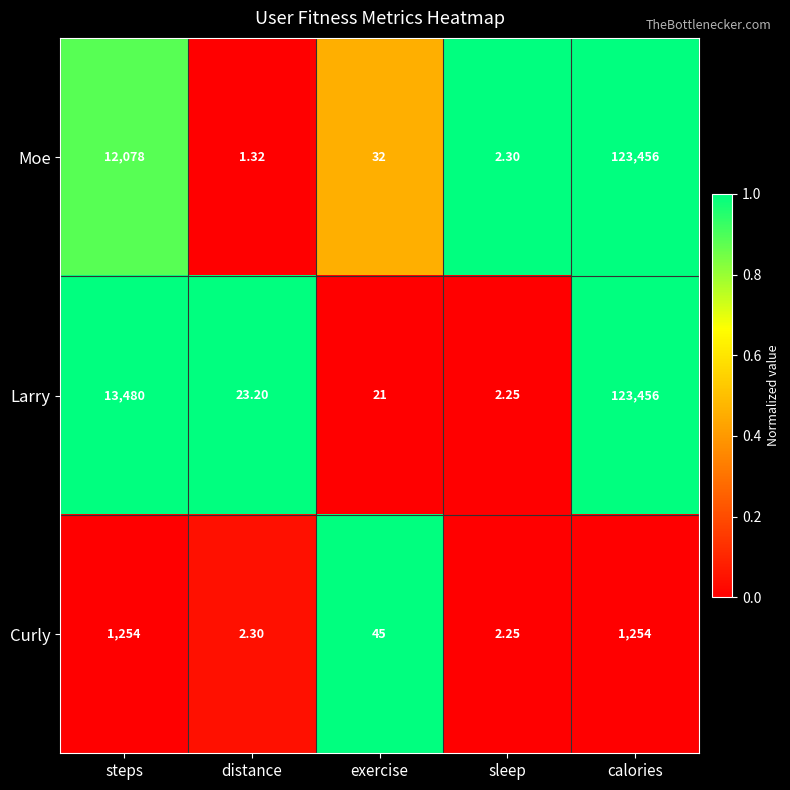

Count the number of data series in this chart.

3